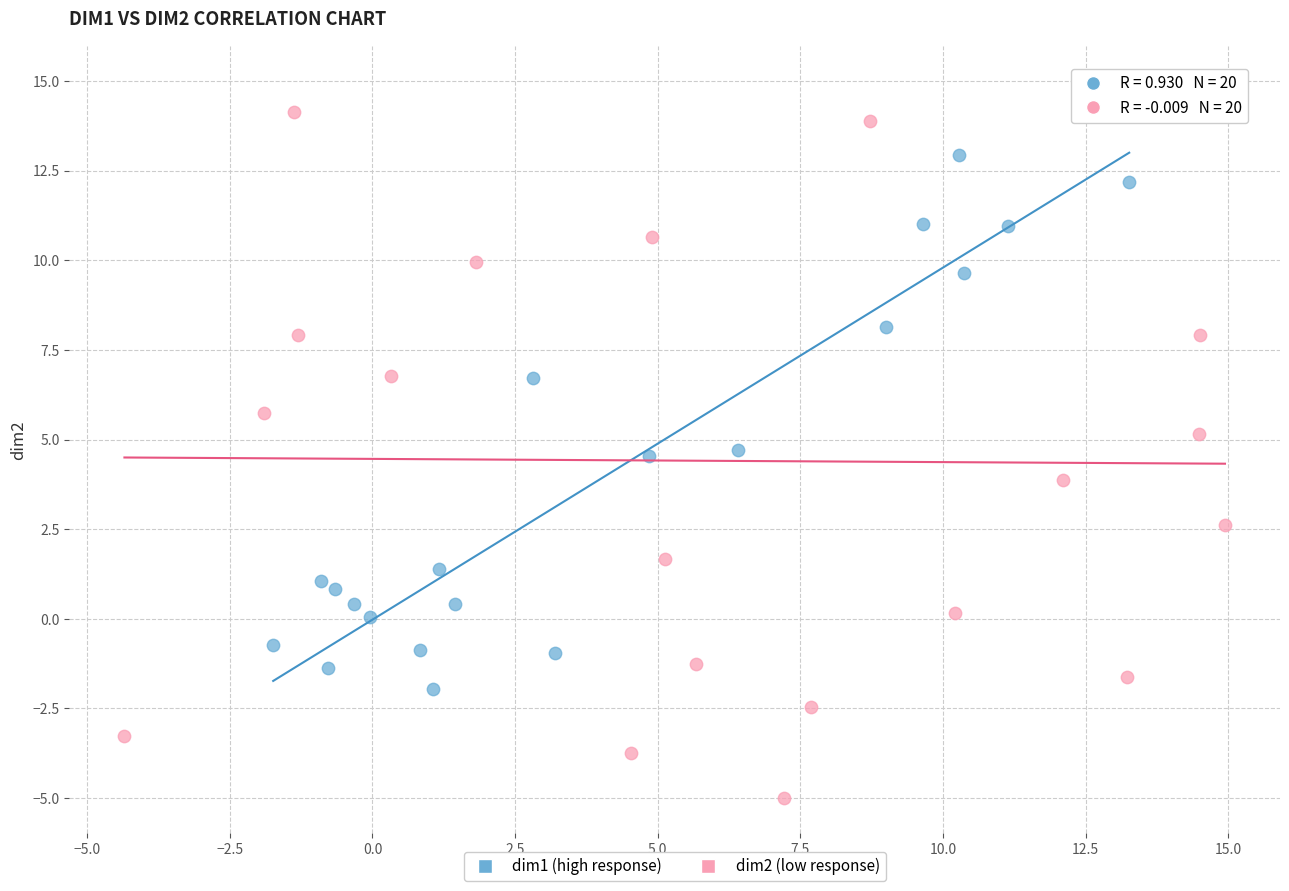

Which series contains the lowest Y value?

dim2 (low response)